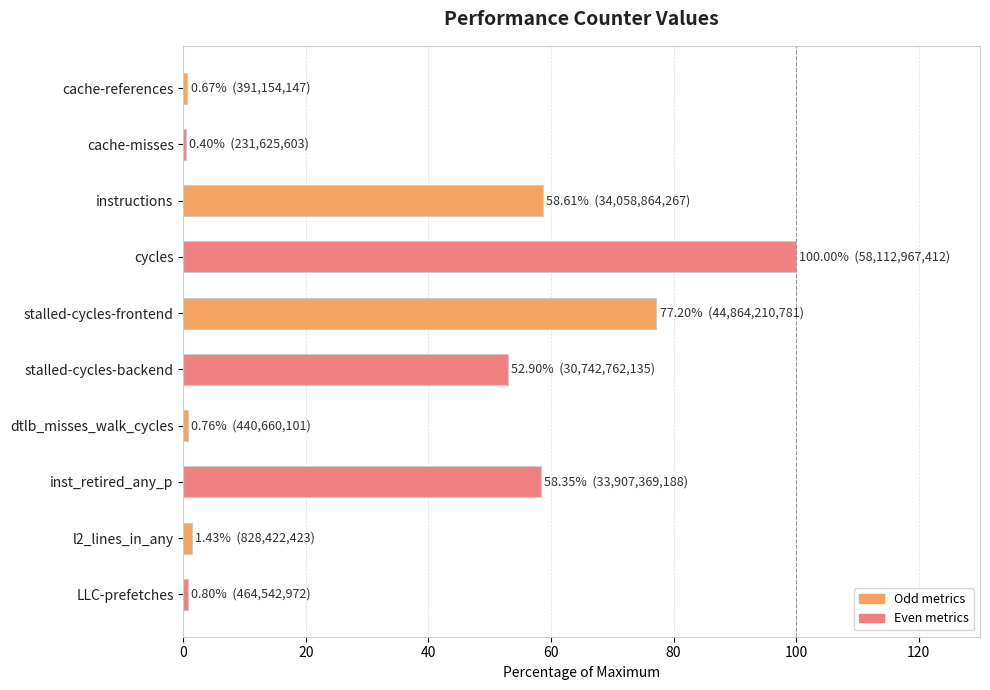

What is the difference between the maximum and minimum values?

99.6